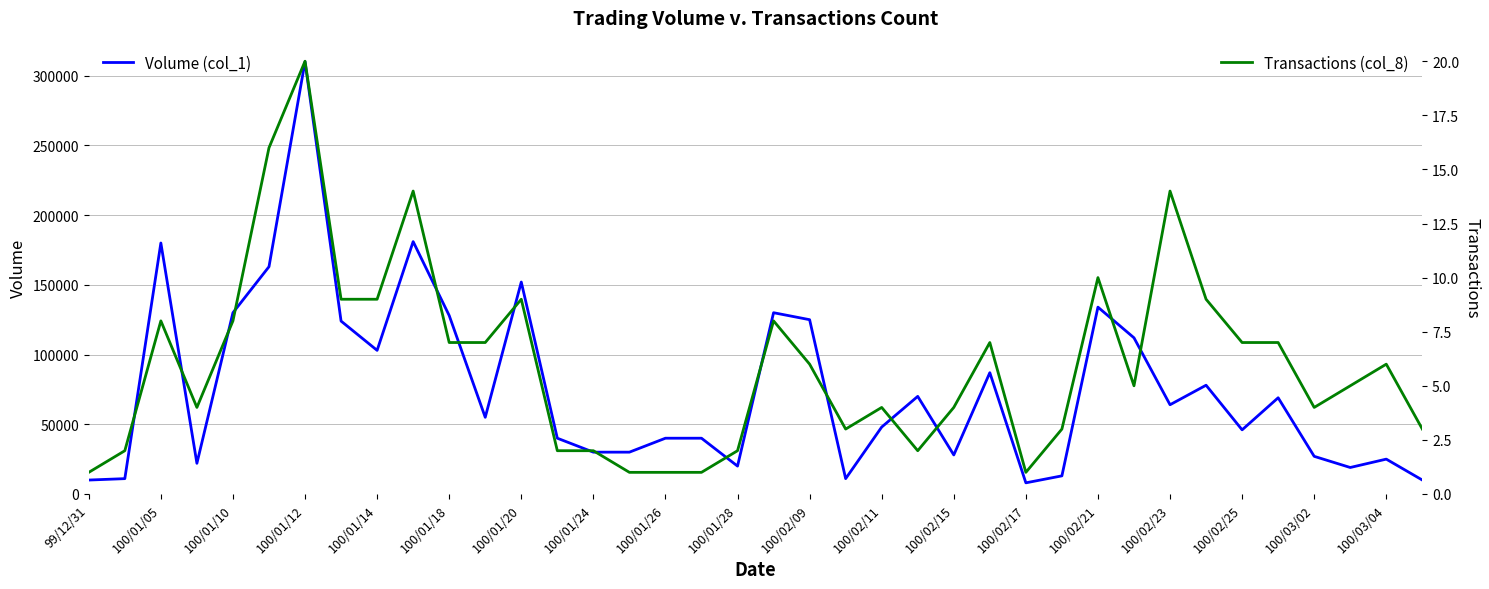

What are all the series names shown in the legend?

Volume (col_1), Transactions (col_8)